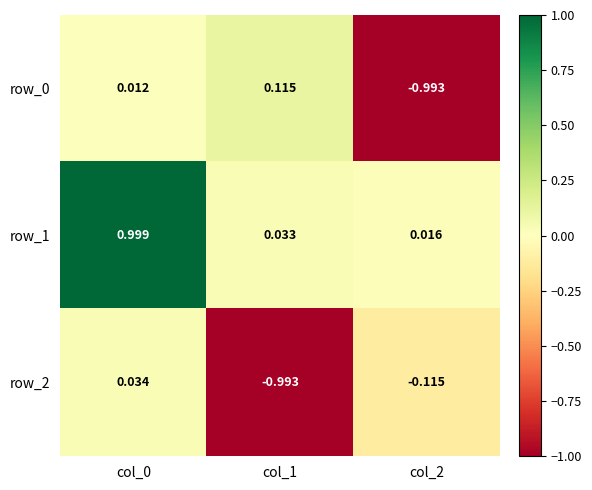

How many distinct data groups are displayed?

3